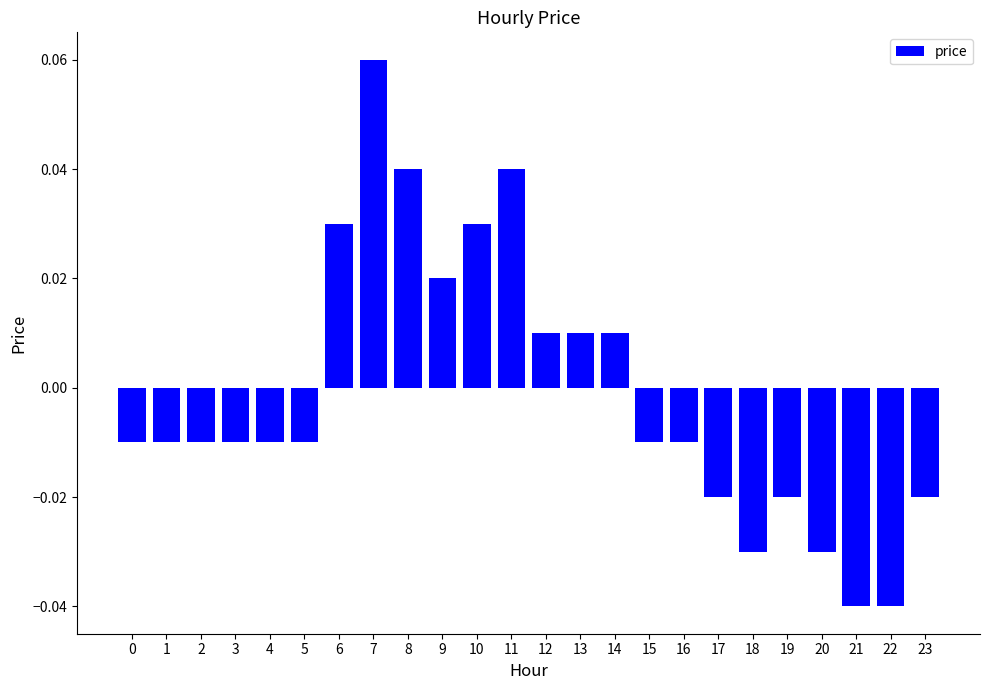

True or false: the data shows 0.0 at 7.

False